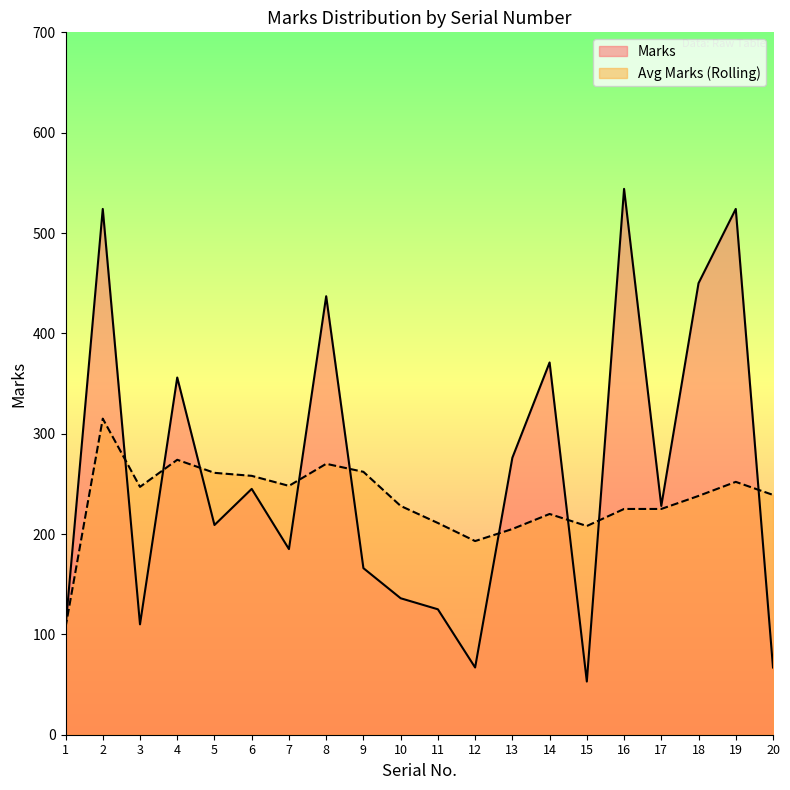

List the labels in order of Avg Marks (Rolling) value, largest first.

2, 4, 8, 9, 5, 6, 19, 7, 3, 20, 18, 10, 16, 17, 14, 11, 15, 13, 12, 1